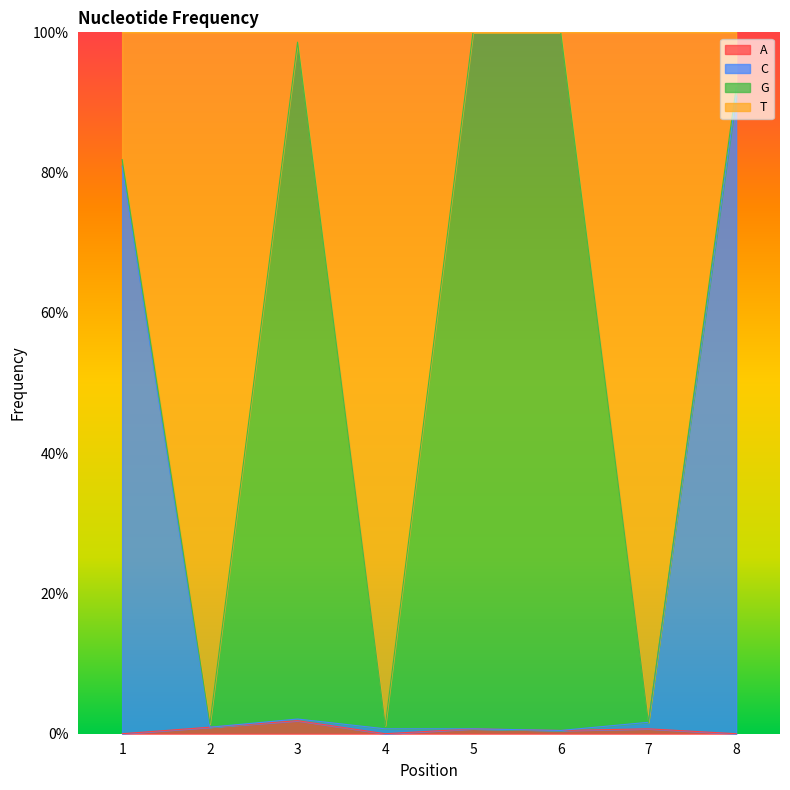

Rank the categories by A value from highest to lowest.

3, 2, 5, 7, 6, 1, 4, 8